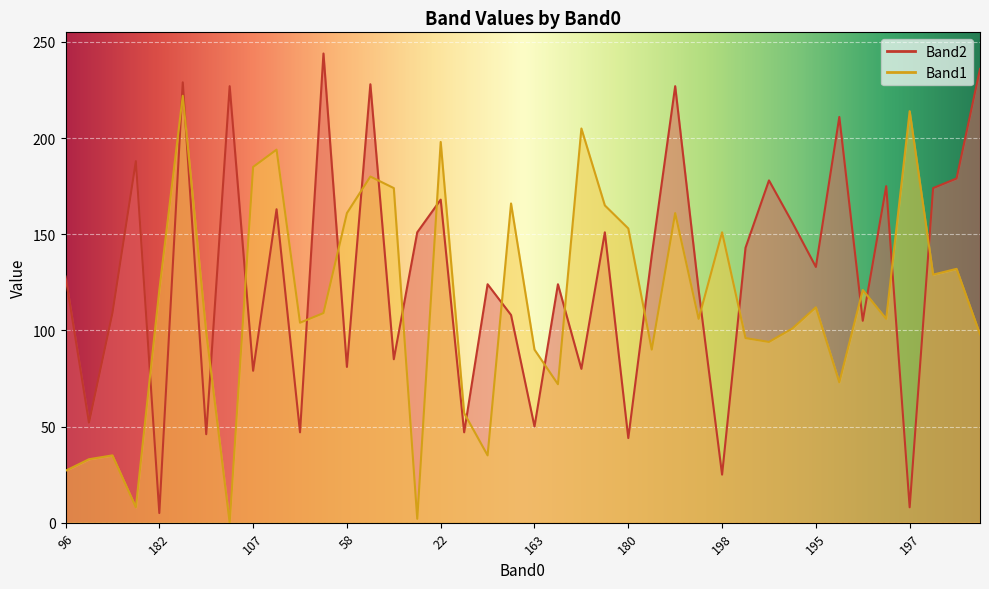

How many data points does each series have?

40